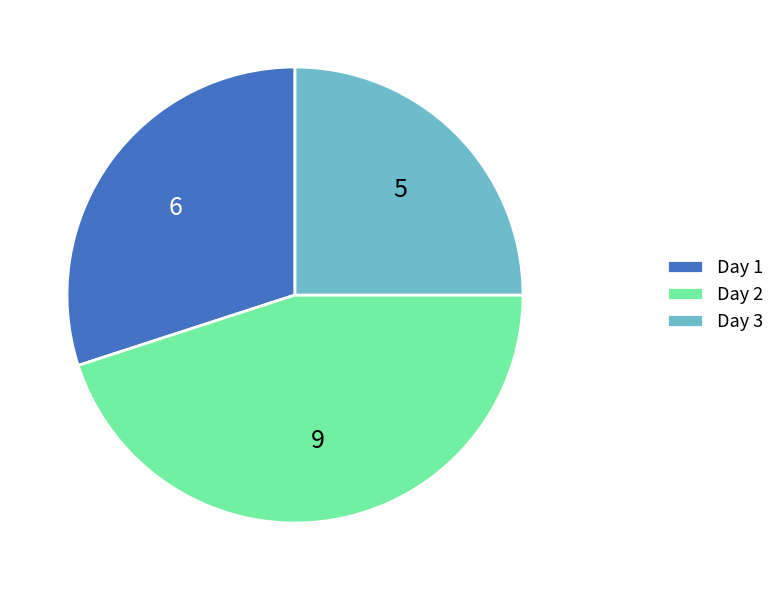

Between Day 2 and Day 1, which is larger?

Day 2